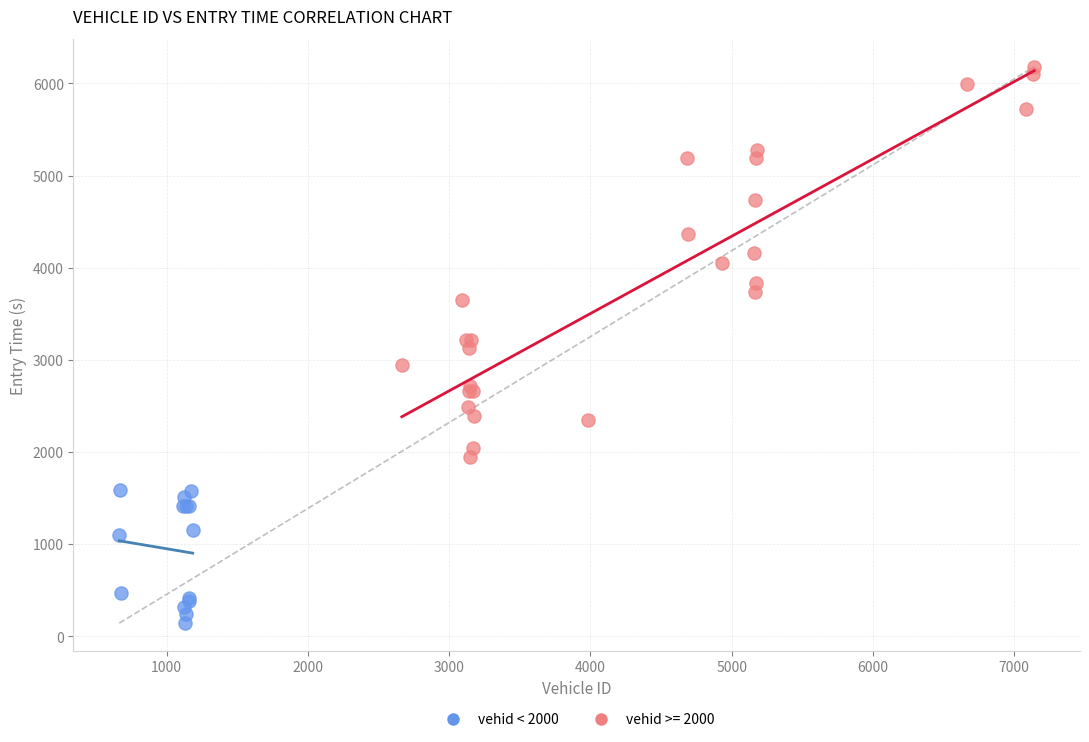

Which series has the widest spread of Y values?

vehid >= 2000